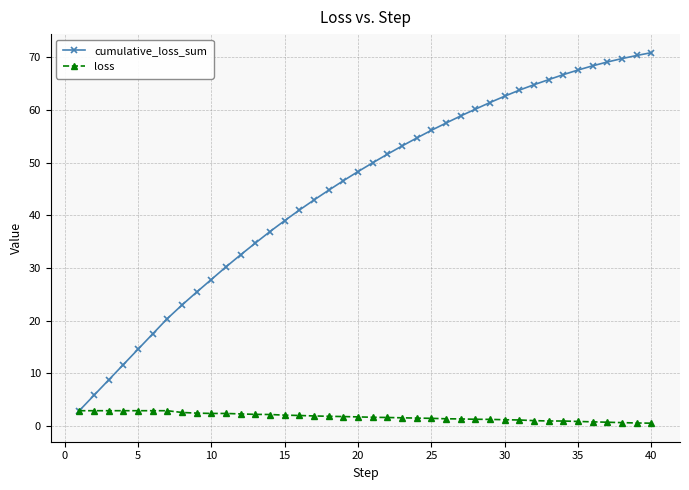

What is the average value of the loss series?

1.8